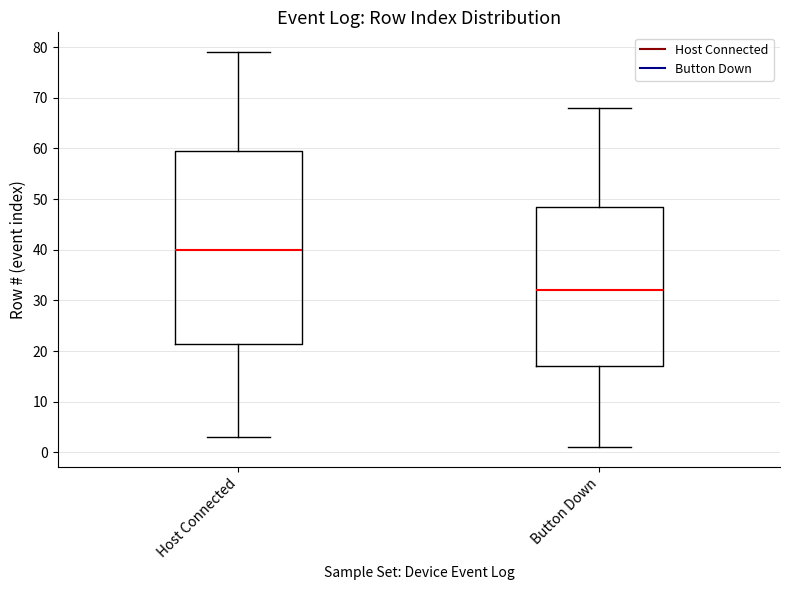

Reading left to right, read every box against the y-axis: the position of its median line, the range the box covers, and the ends of its whiskers. The values are not printed on the chart, so give them approximately, as read against the axis.

Host Connected: median 40, box 22 to 60, whiskers 3 to 79
Button Down: median 32, box 17 to 49, whiskers 1 to 68